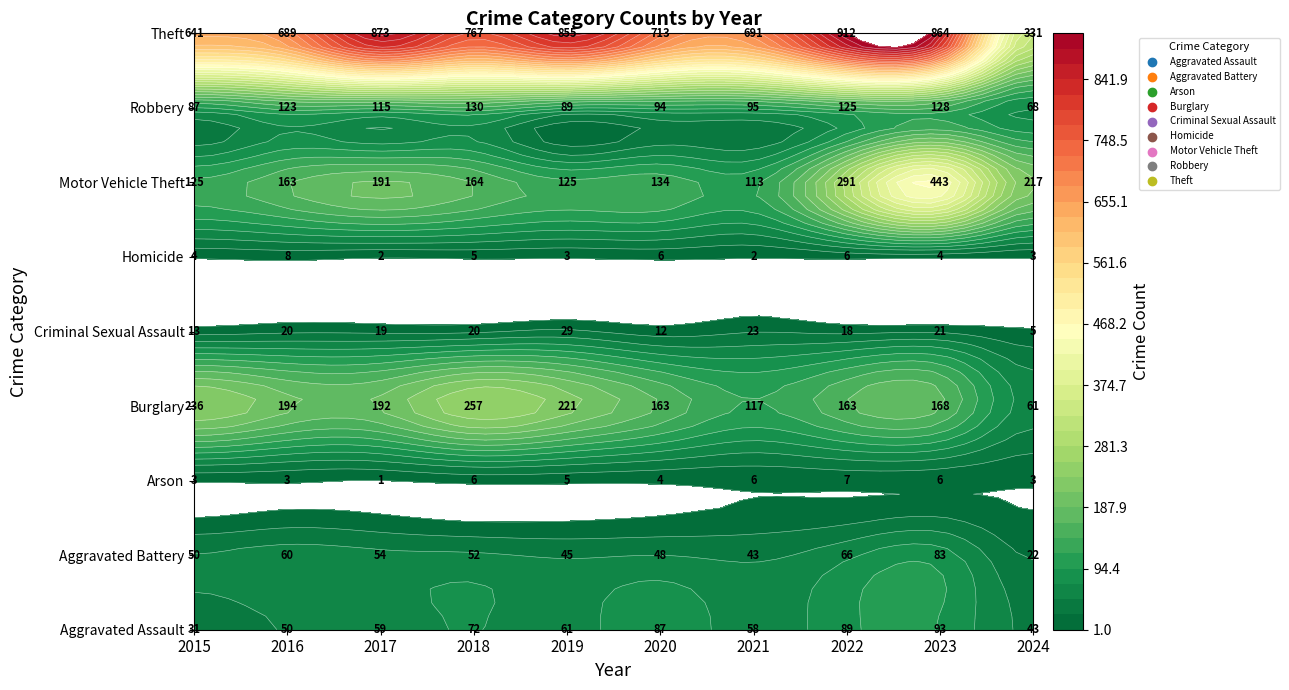

Between 2015 and 2018, which is larger?

2018